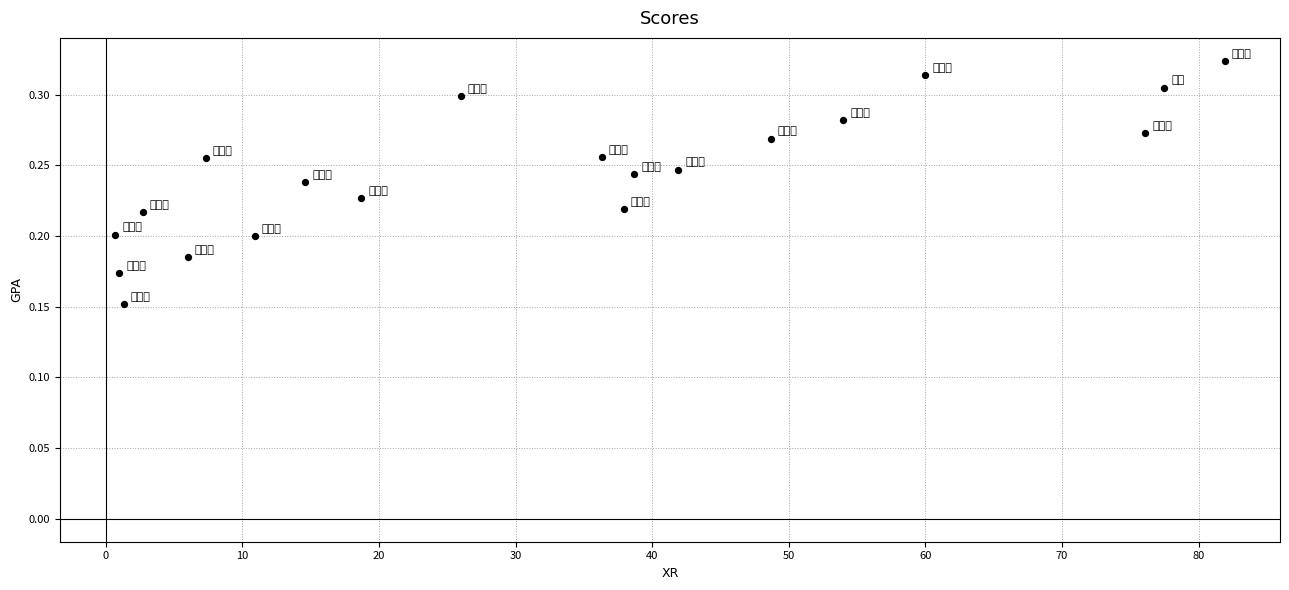

What is the range of X values (max minus min)?

81.2